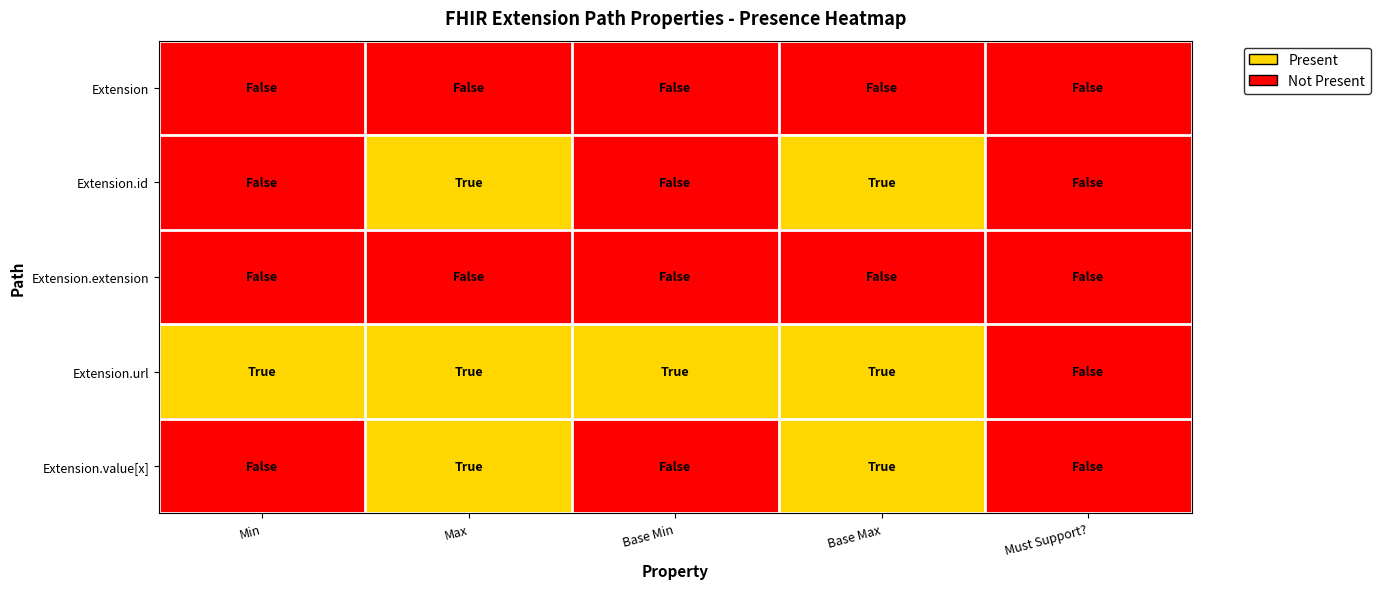

List the series in order of their peak value, lowest first.

Extension, Extension.extension, Extension.id, Extension.url, Extension.value[x]